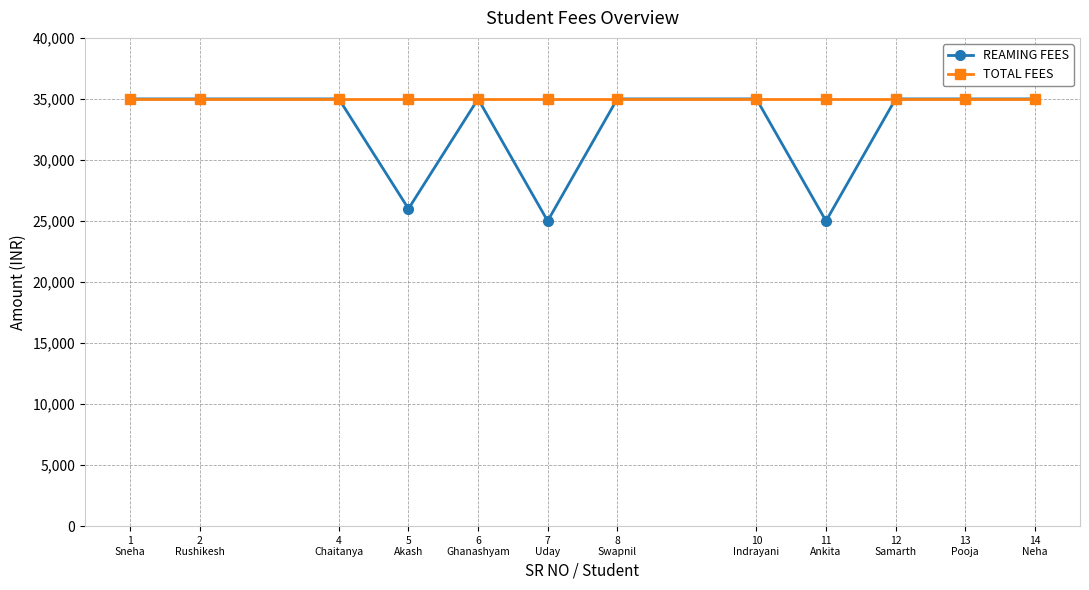

Which series has the largest range (max minus min)?

REAMING FEES